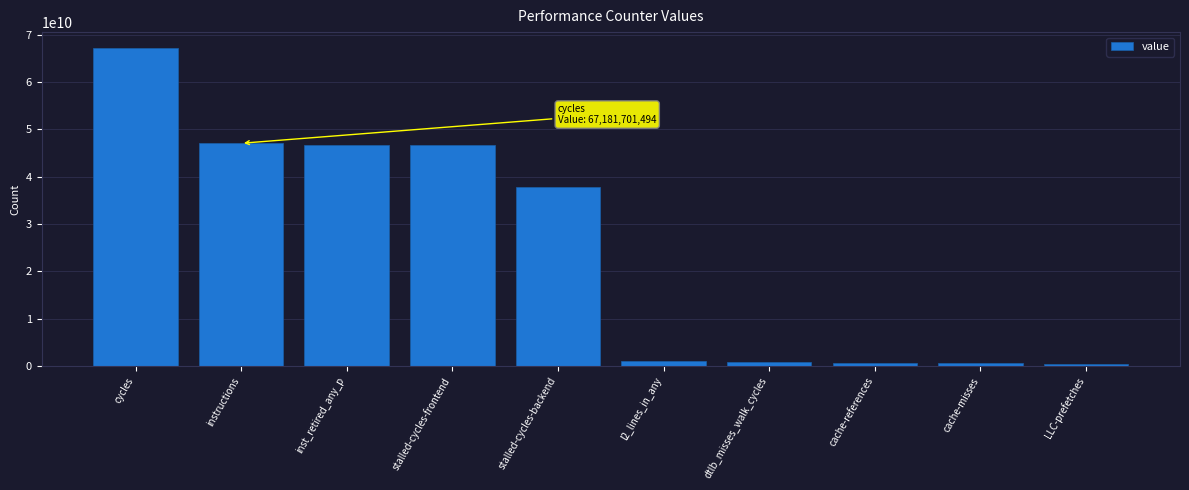

Which category has the highest value across all series?

cycles